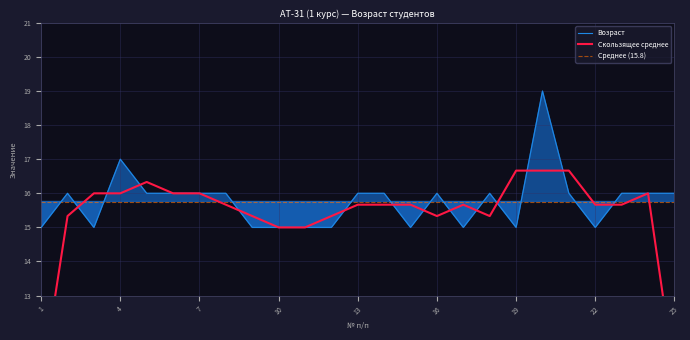

Rank the categories by value from highest to lowest.

20, 4, 2, 5, 6, 7, 8, 13, 14, 16, 18, 21, 23, 24, 25, 1, 3, 9, 10, 11, 12, 15, 17, 19, 22